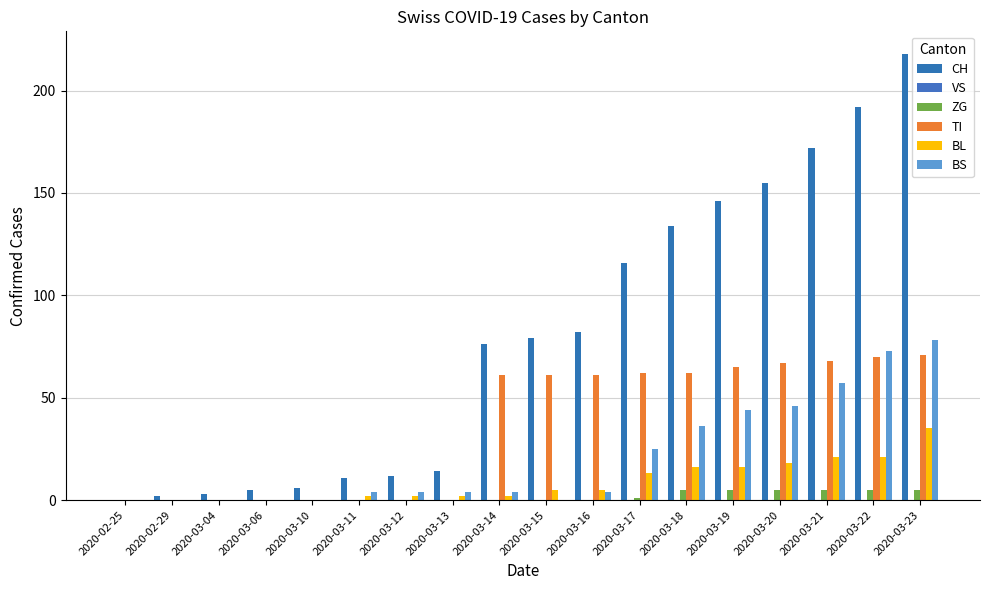

What is the label of the 9th bar from the left?

2020-03-14